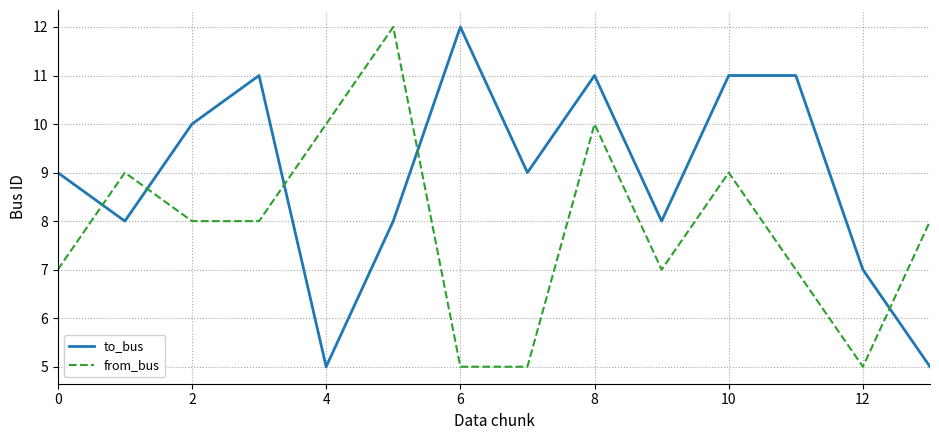

In from_bus, how many points are higher than both neighbors (excluding endpoints)?

4